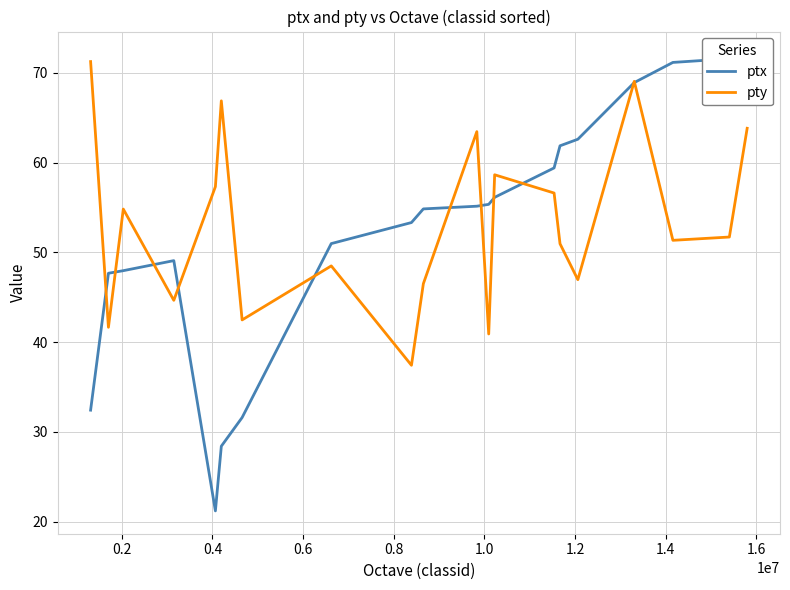

What is the label of the 18th point from the right?

0.4